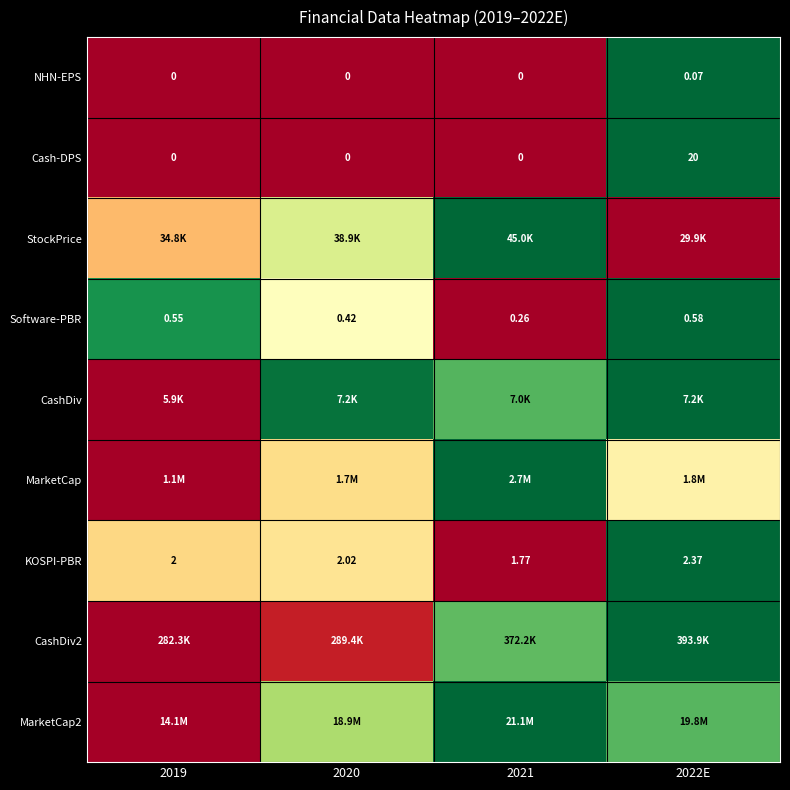

Count the number of data series in this chart.

9